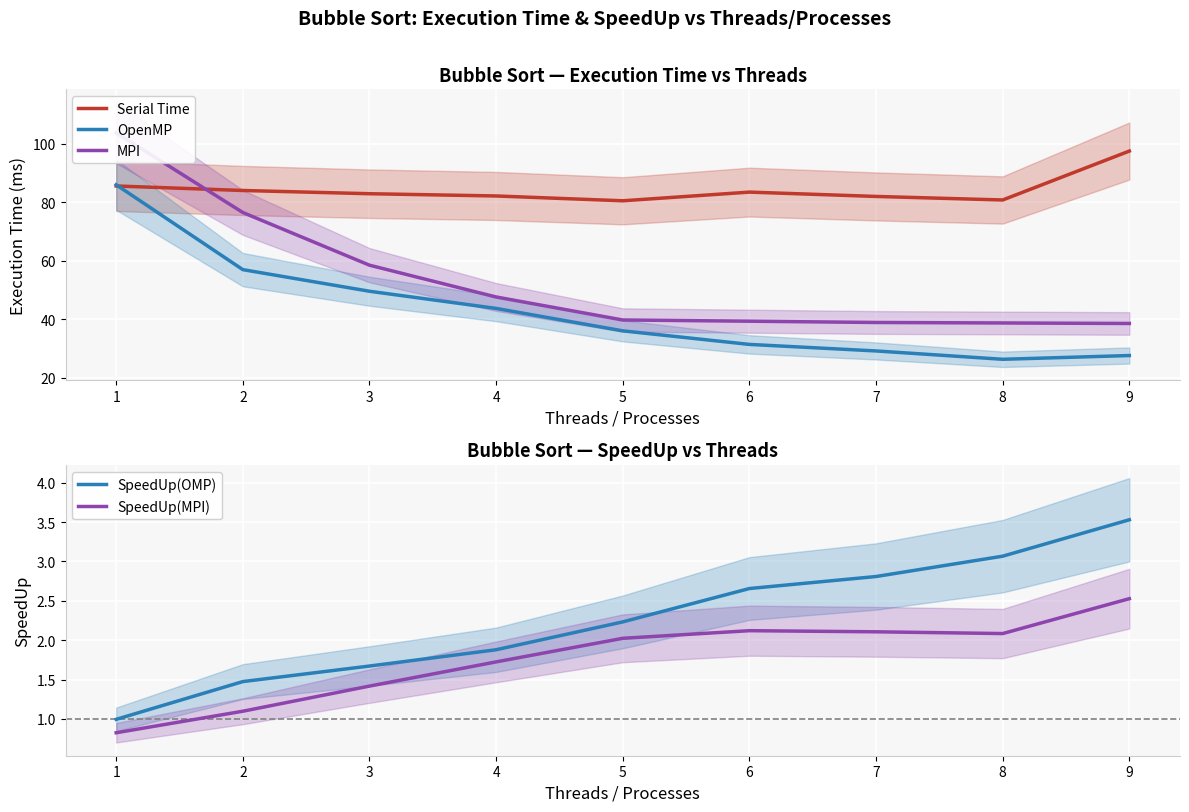

True or false: Serial Time and OpenMP cross at least once.

True